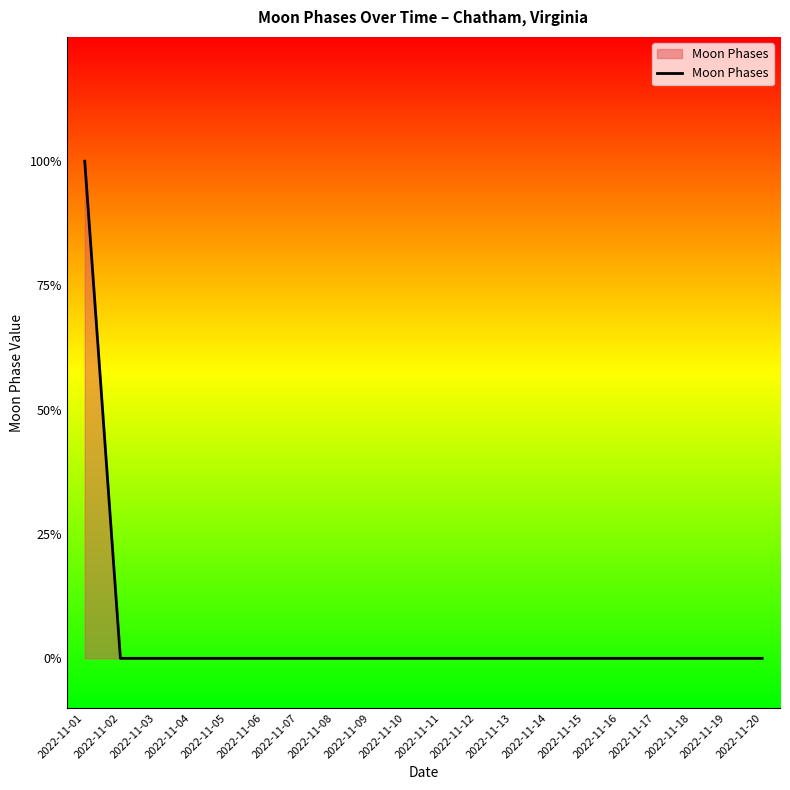

True or false: there are more than 2 points higher than both neighbors.

False